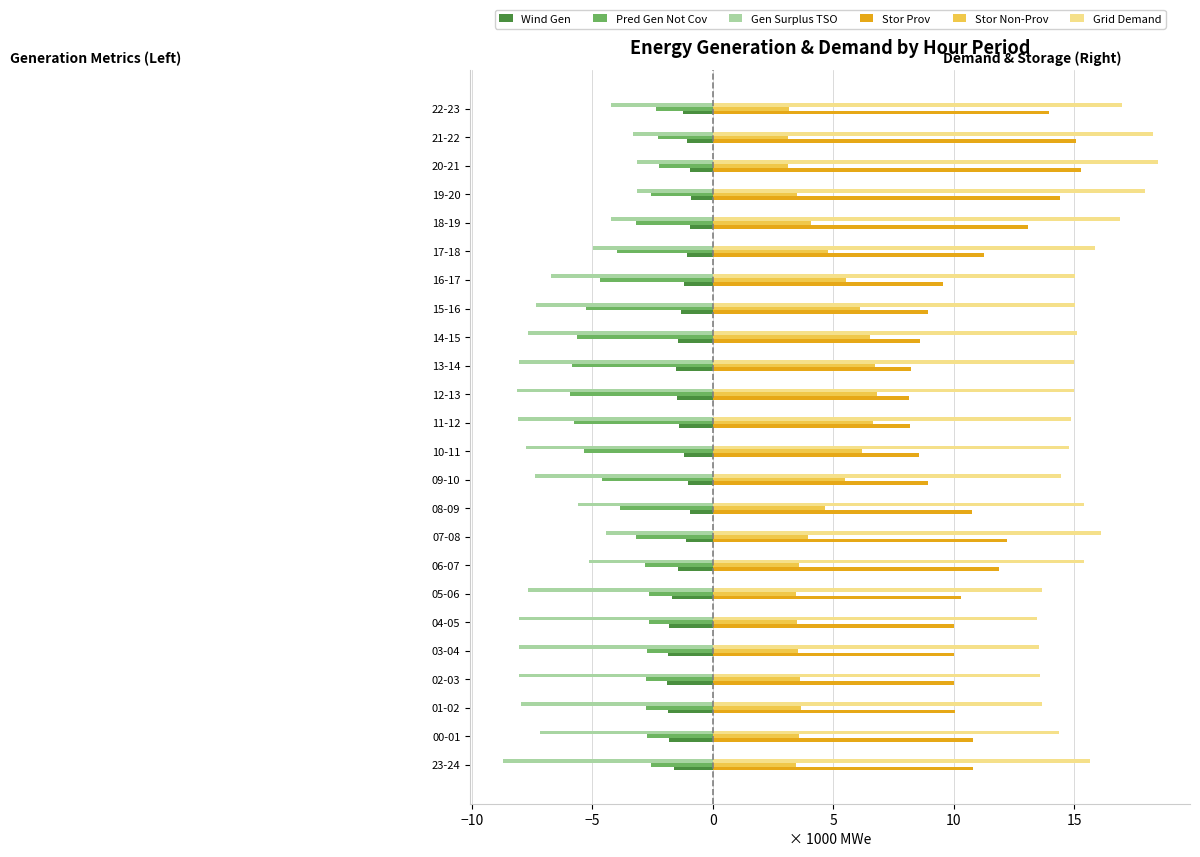

Is the value of Grid Demand at 19-20 greater than the value of Pred Gen Not Cov at 10-11?

Yes